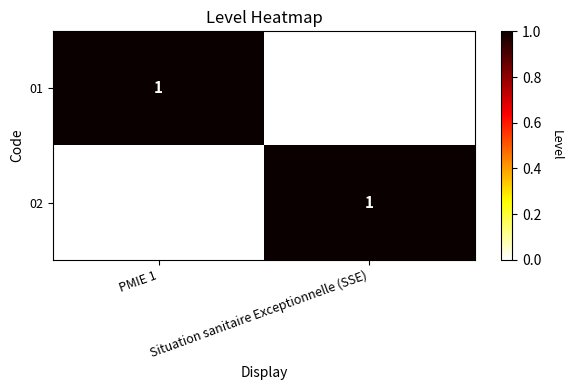

The value of 02 at Situation sanitaire Exceptionnelle (SSE) is 1. True or false?

True